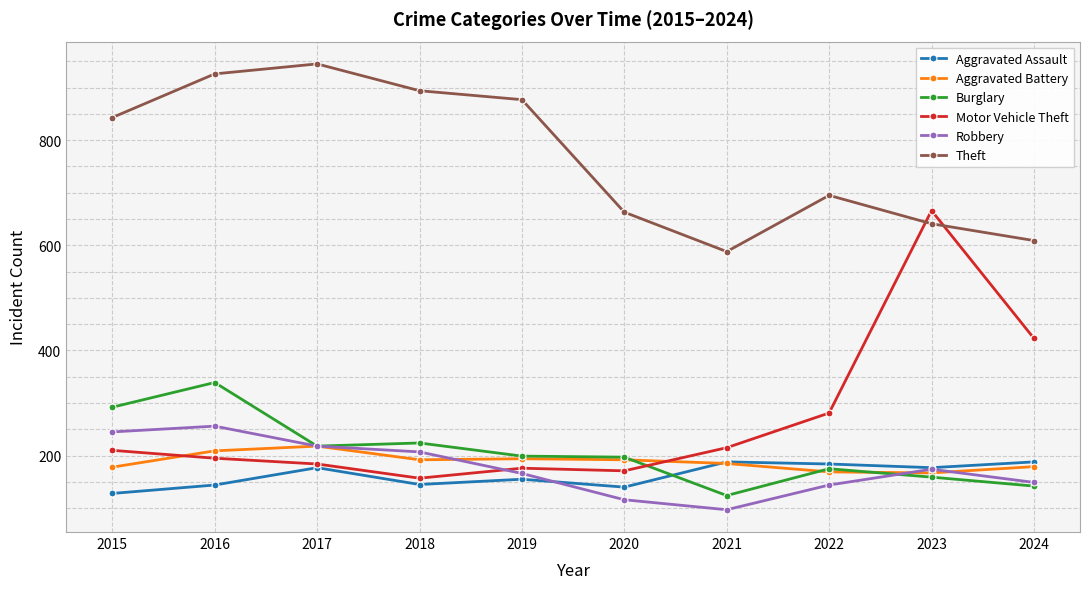

What are all the series names shown in the legend?

Aggravated Assault, Aggravated Battery, Burglary, Motor Vehicle Theft, Robbery, Theft